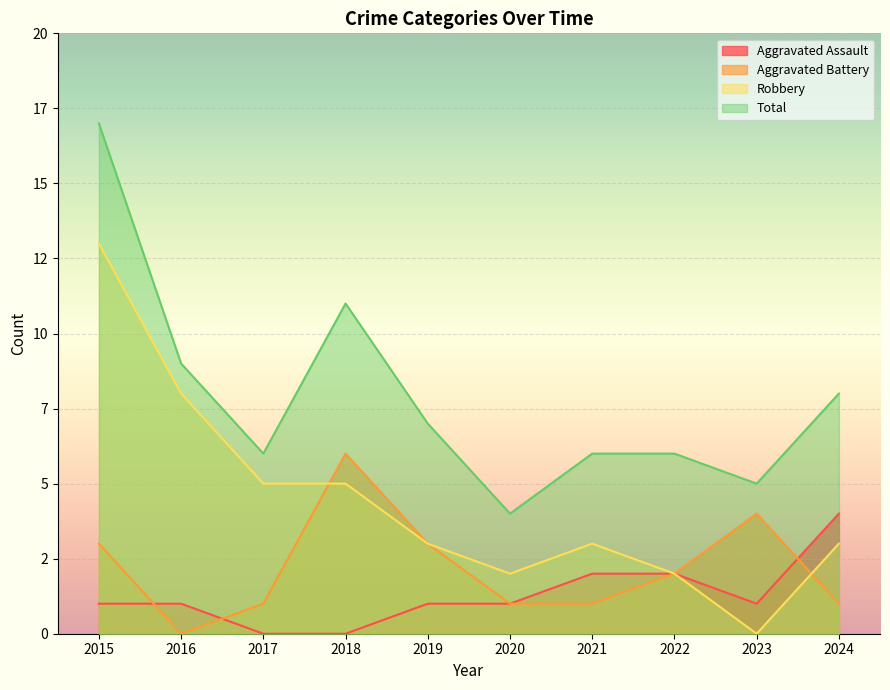

At how many categories does at least one series exceed 16?

1